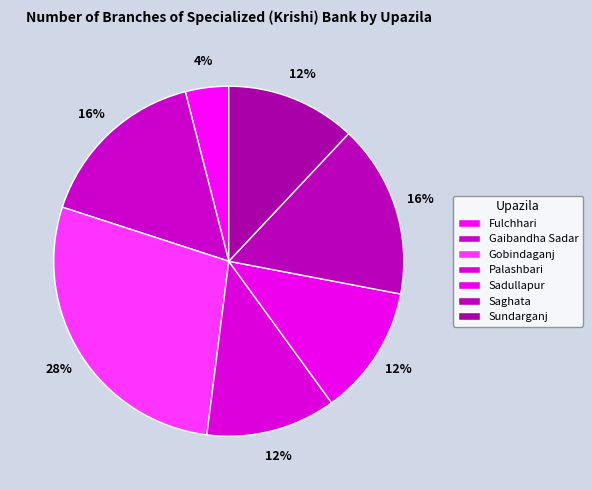

To the nearest percent, what is the combined percentage of Palashbari and Saghata?

28%